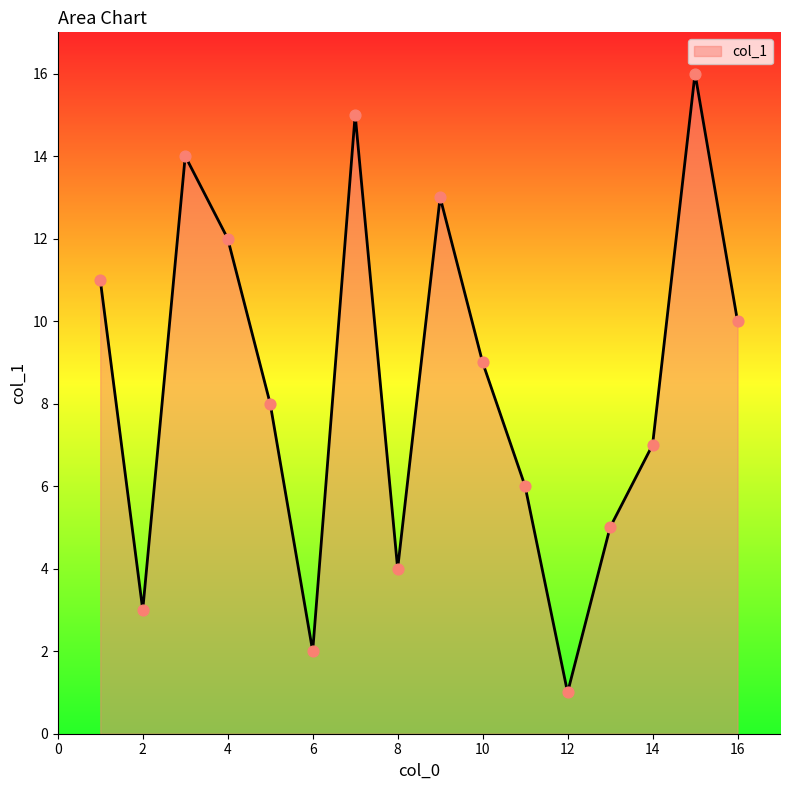

What is the maximum value shown in the chart?

16